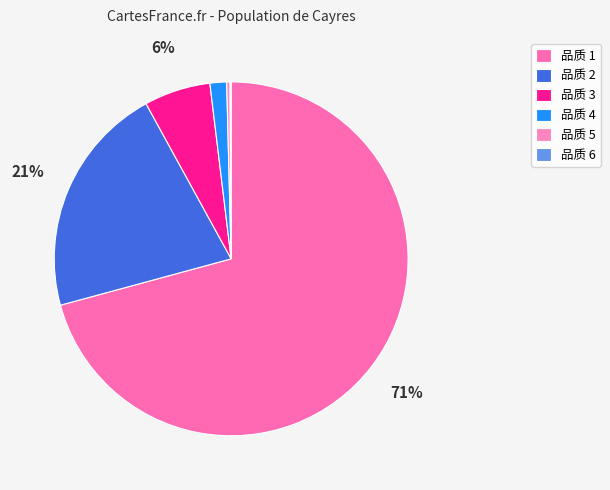

Which slice is the largest?

品质 1